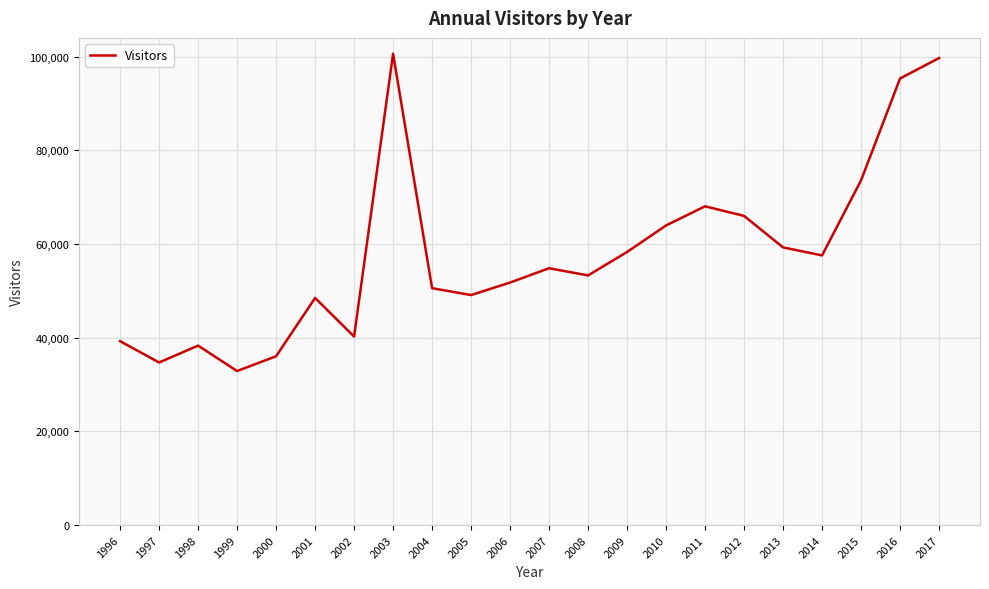

Where is the data nearest to the value 66749?

2012